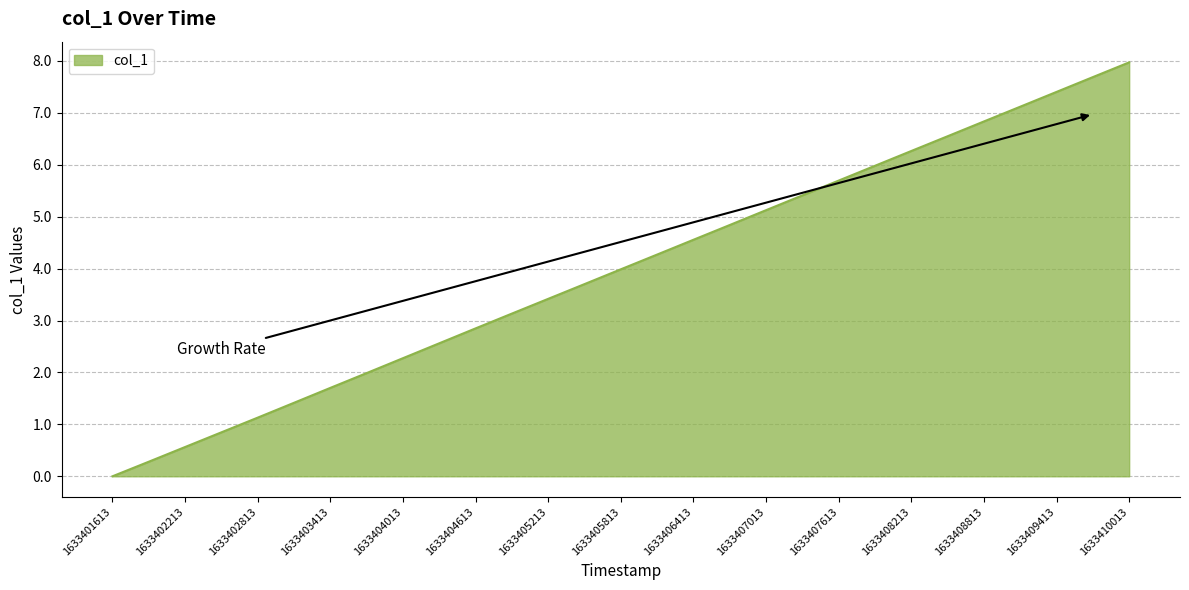

What is the difference between the maximum and minimum values?

8.0